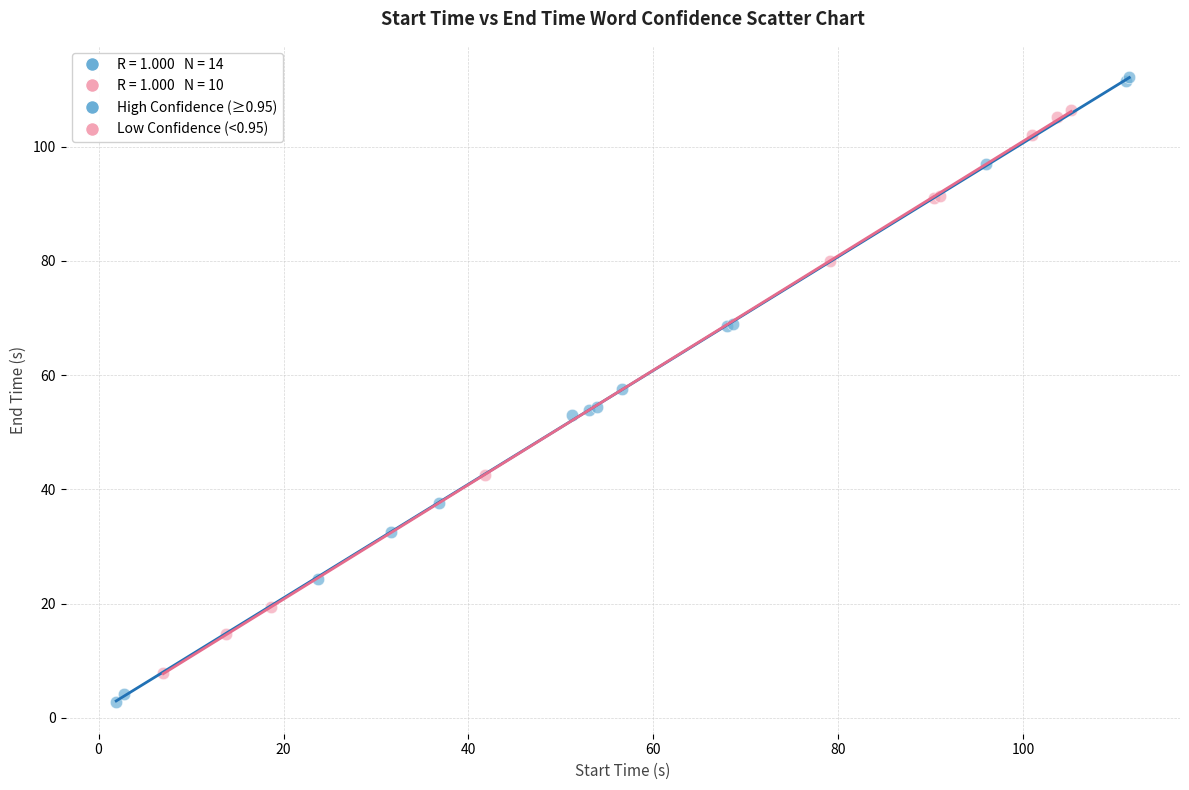

Which series contains the lowest Y value?

High Confidence (≥0.95)